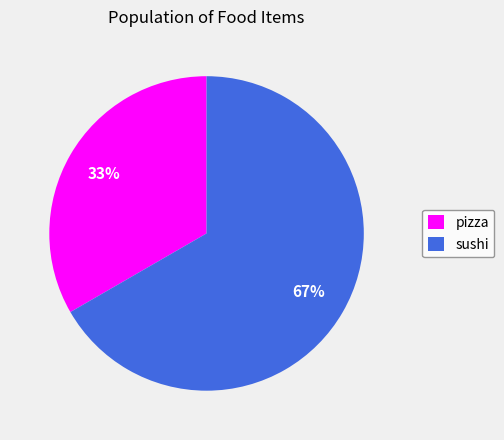

How many slices are in this pie chart?

2